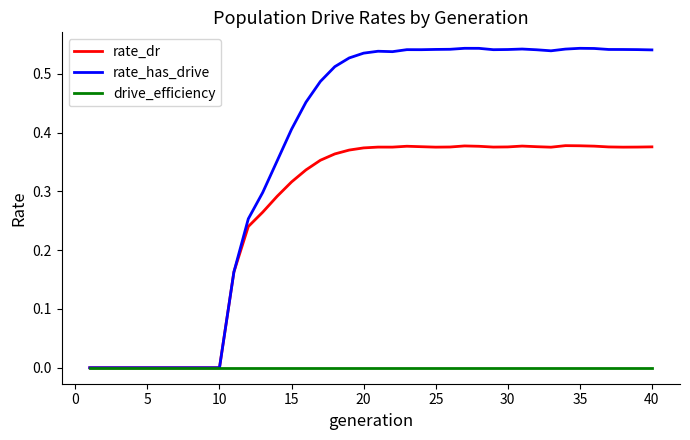

Rank the series by their maximum value, from highest to lowest.

rate_has_drive, rate_dr, drive_efficiency